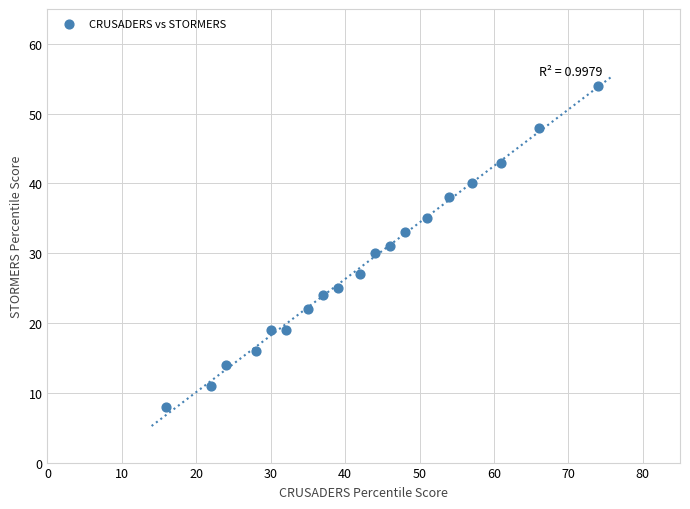

What is the range of X values (max minus min)?

58